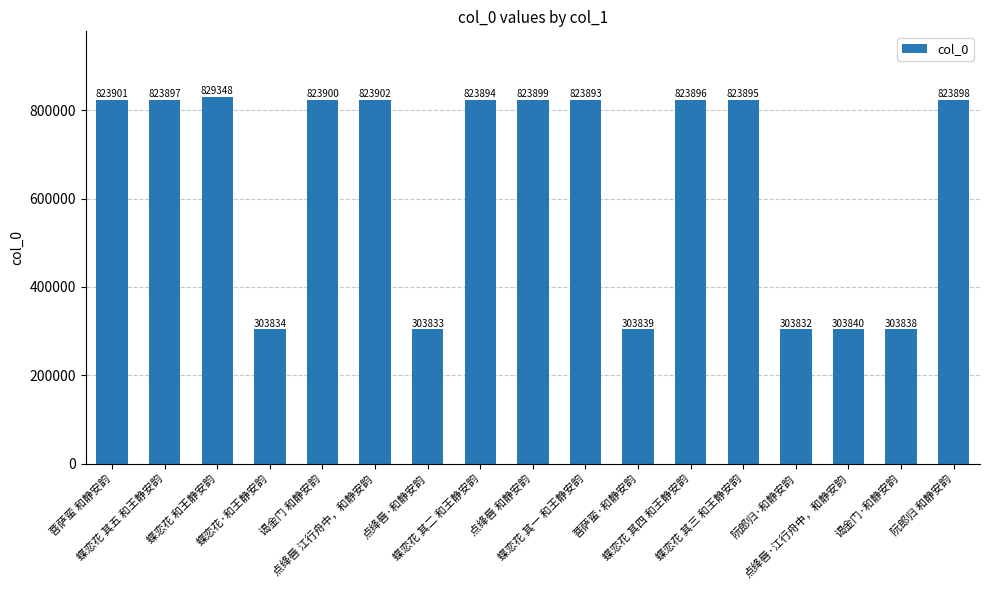

What is the label of the 7th bar from the left?

点绛唇·和静安韵